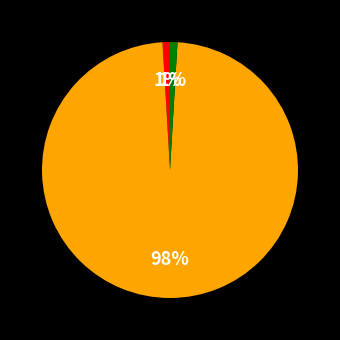

To the nearest percent, what is the difference between the largest and smallest slice percentages?

97%